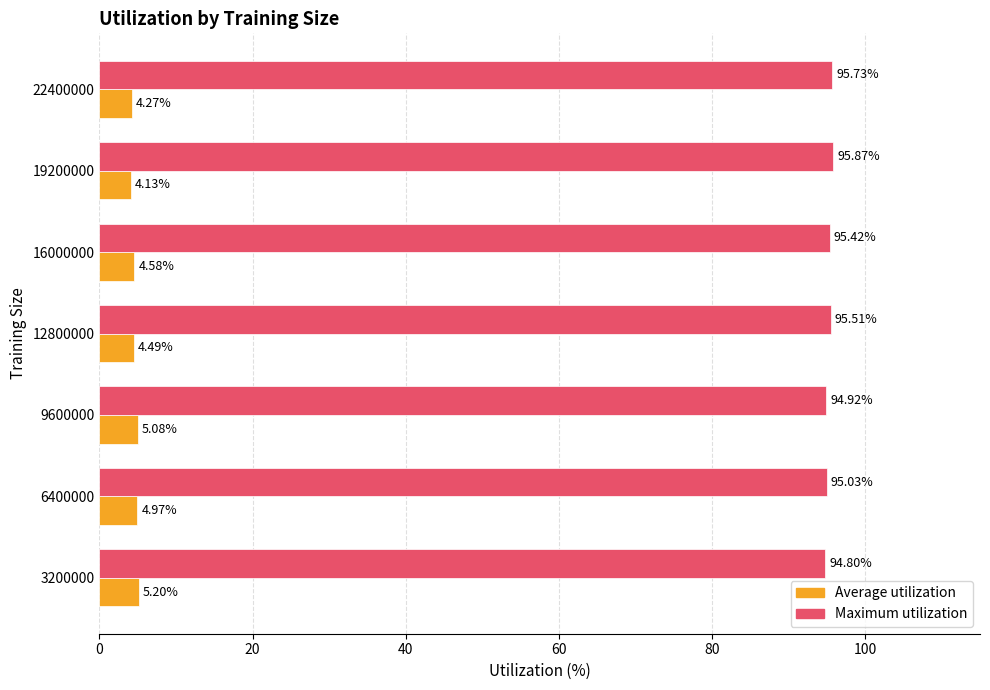

What is the difference between the highest and lowest values at 22400000?

91.5